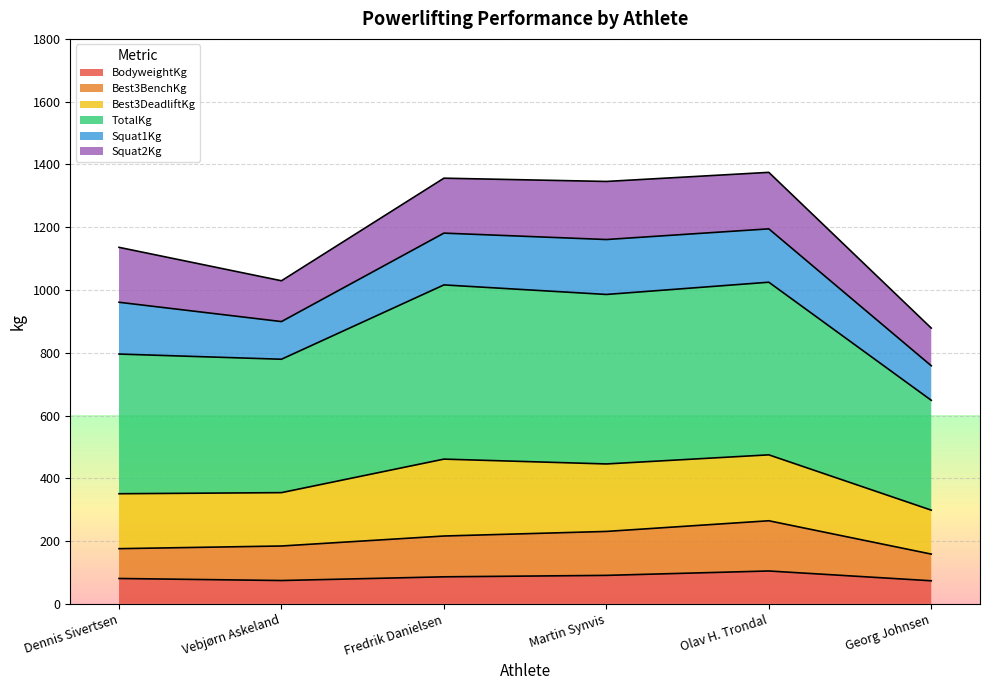

What is the total value across all series at Dennis Sivertsen?

1135.9